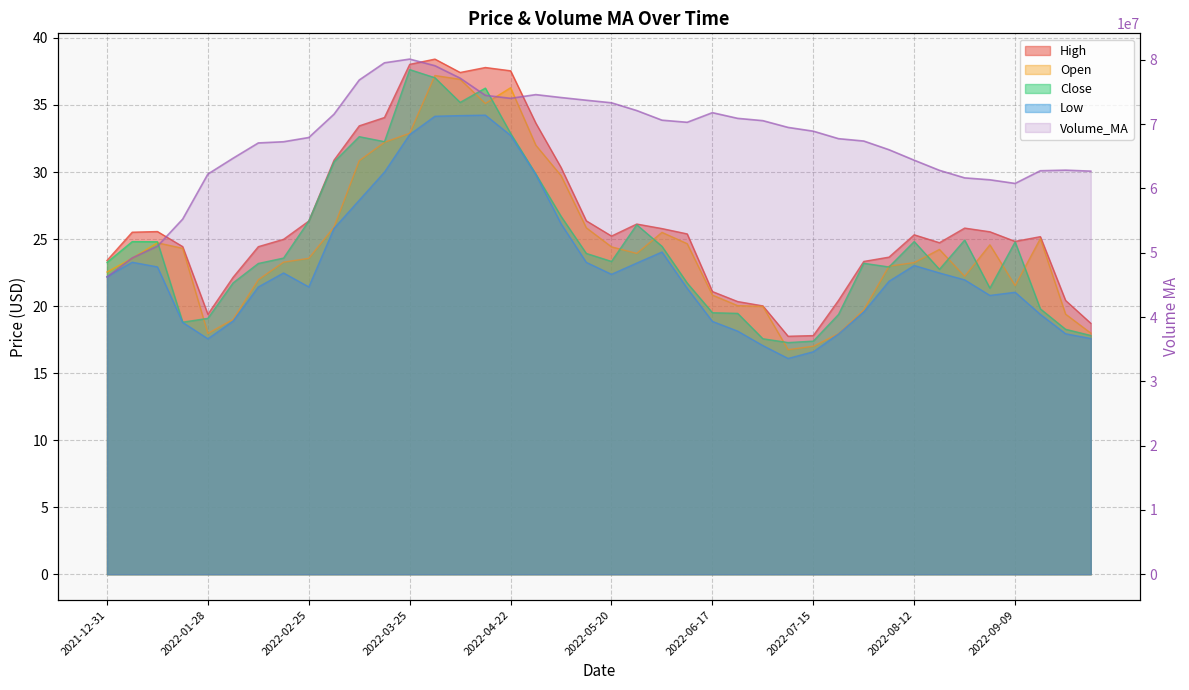

Rank the series at 2022-06-03 from lowest to highest value.

Low, Close, Open, High, Volume_MA